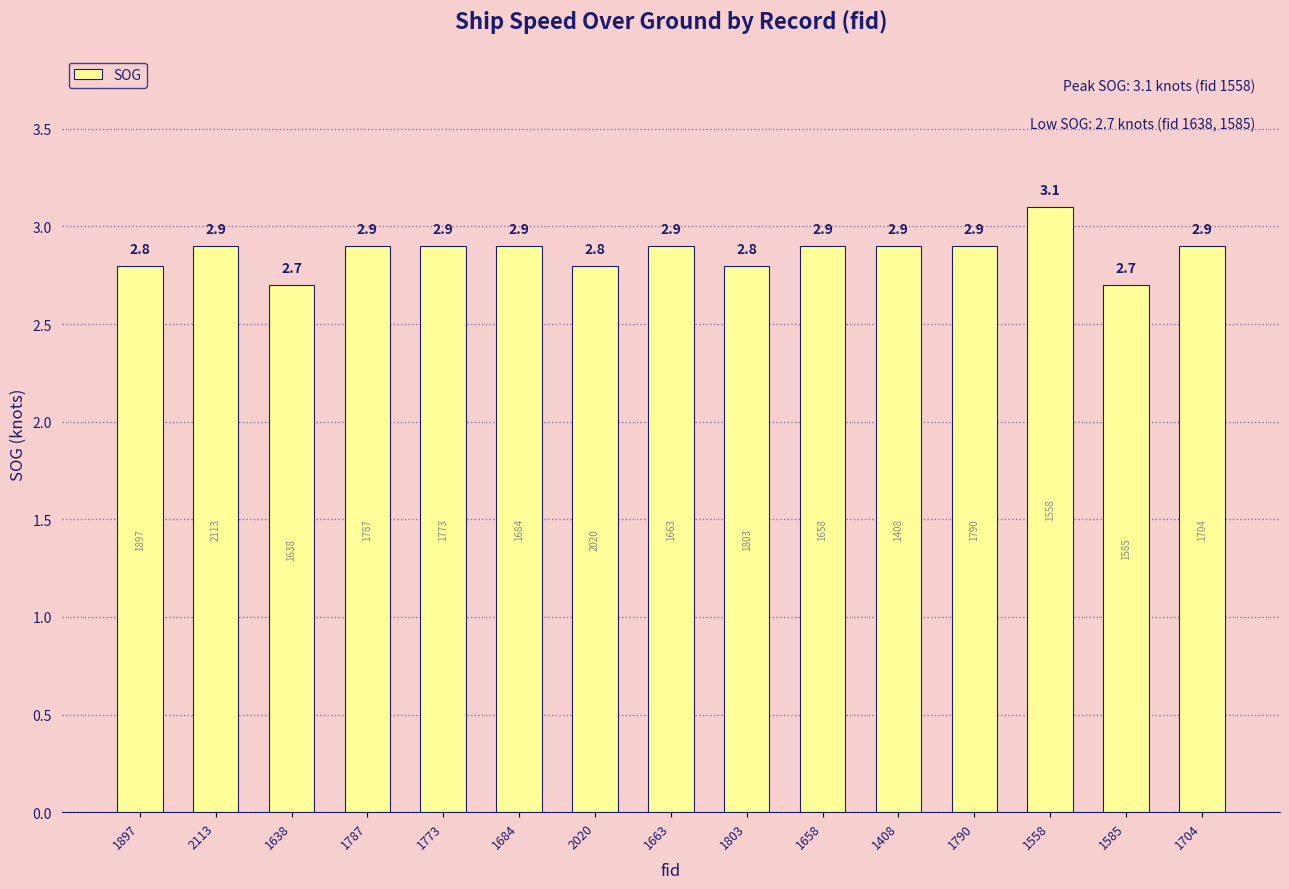

True or false: the data shows 2.7 at 1585.

True